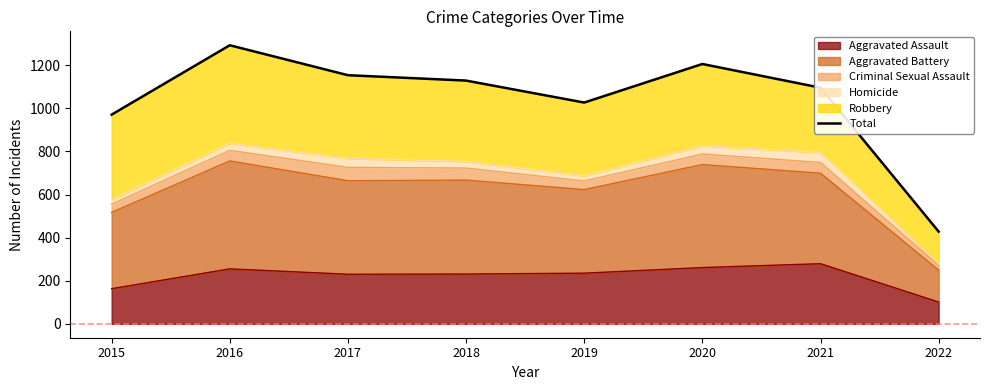

Rank the categories by value from lowest to highest.

2022, 2015, 2019, 2021, 2018, 2017, 2020, 2016